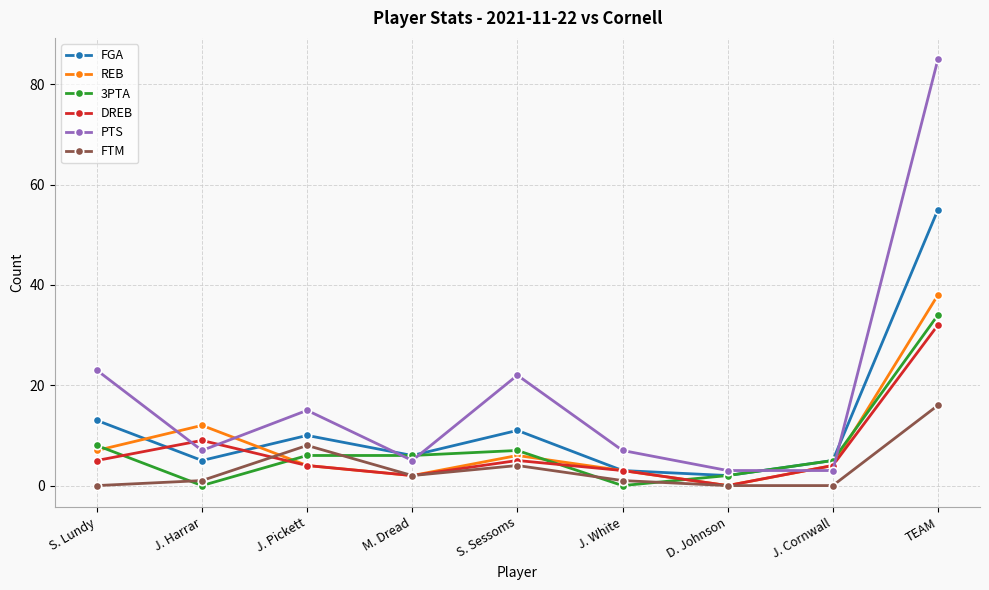

How many lines are shown in the chart?

6